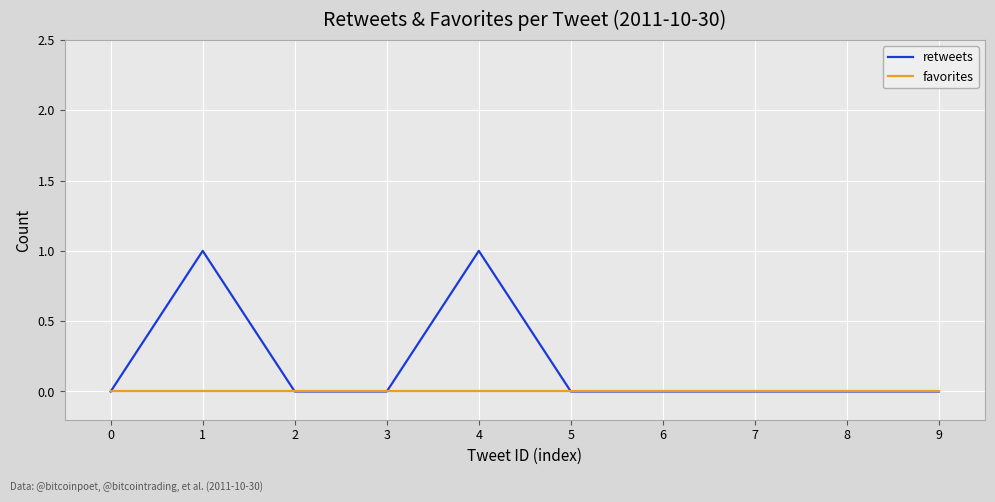

Which series changed the most between 4 and 5?

retweets